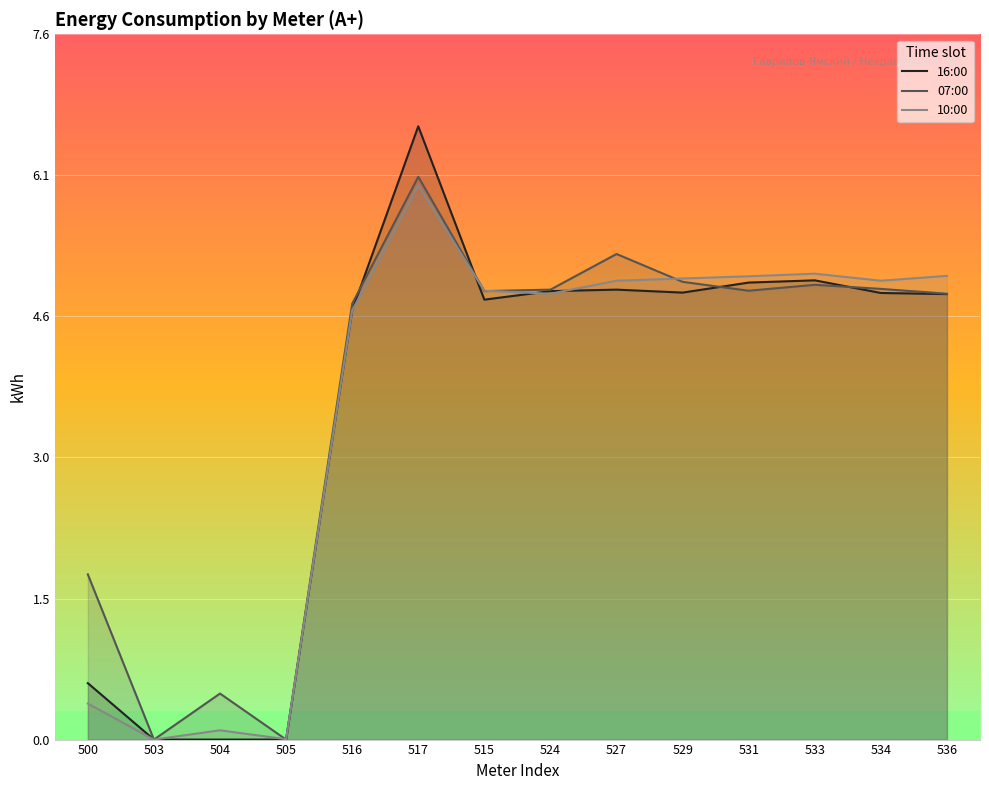

Which label corresponds to the smallest value in the chart?

503